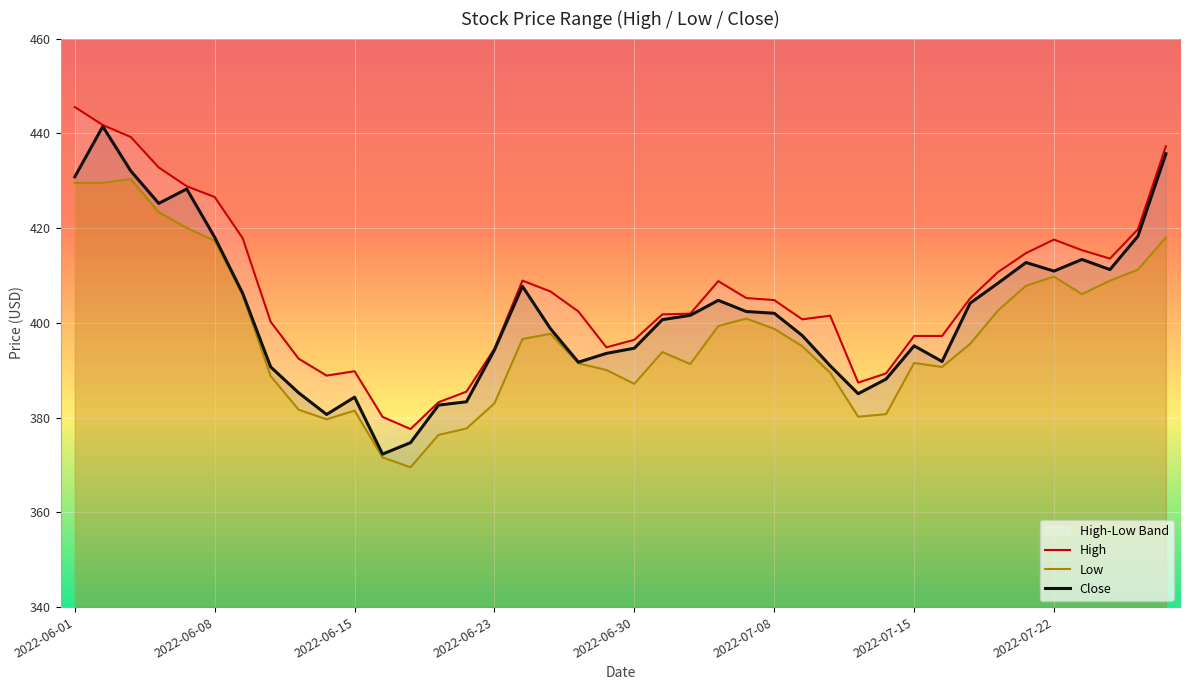

What is the maximum value for Close?

441.4